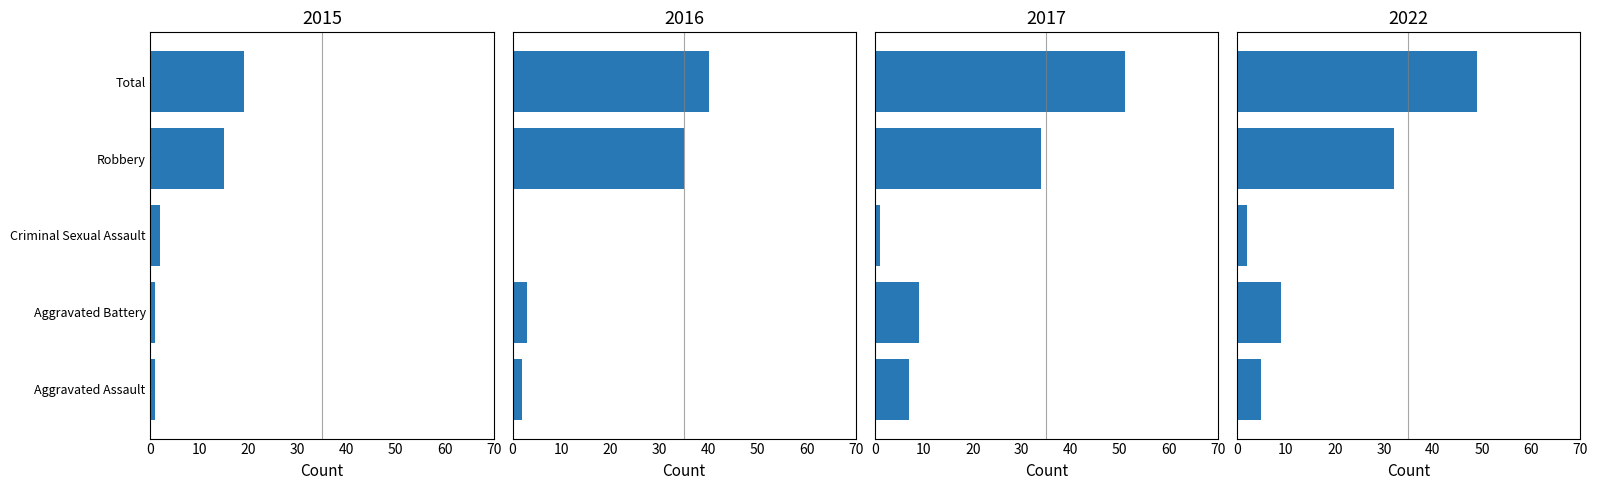

What is the maximum value shown in the chart?

51